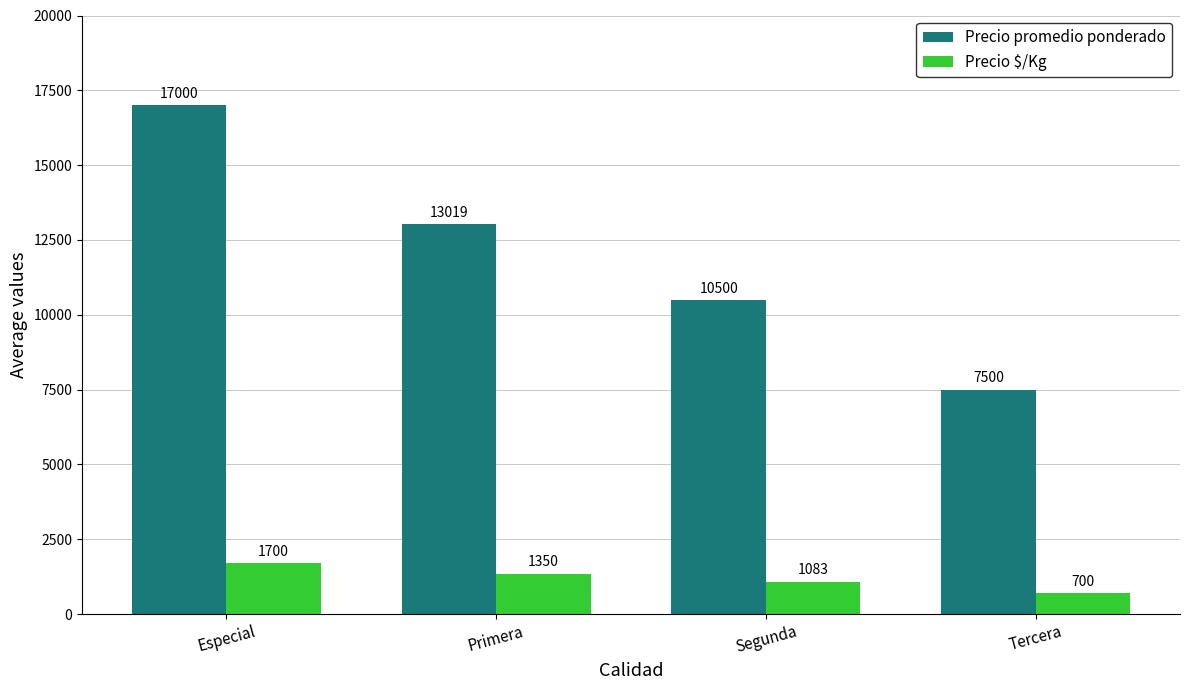

What is the total value across all series at Especial?

18700